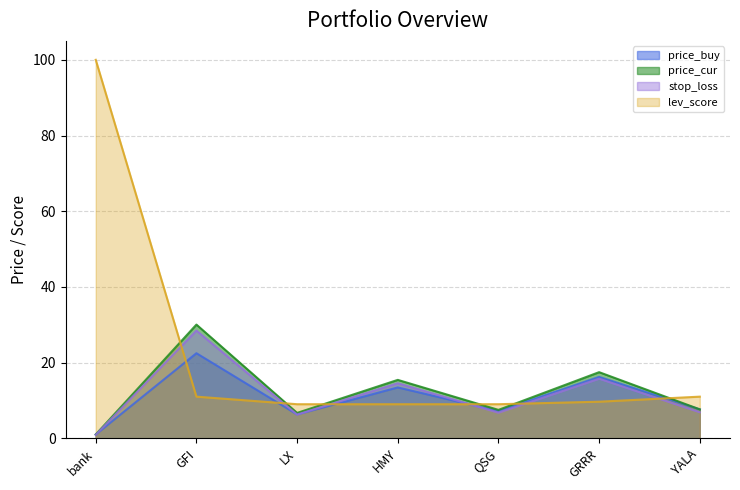

What position from the left is GRRR?

6